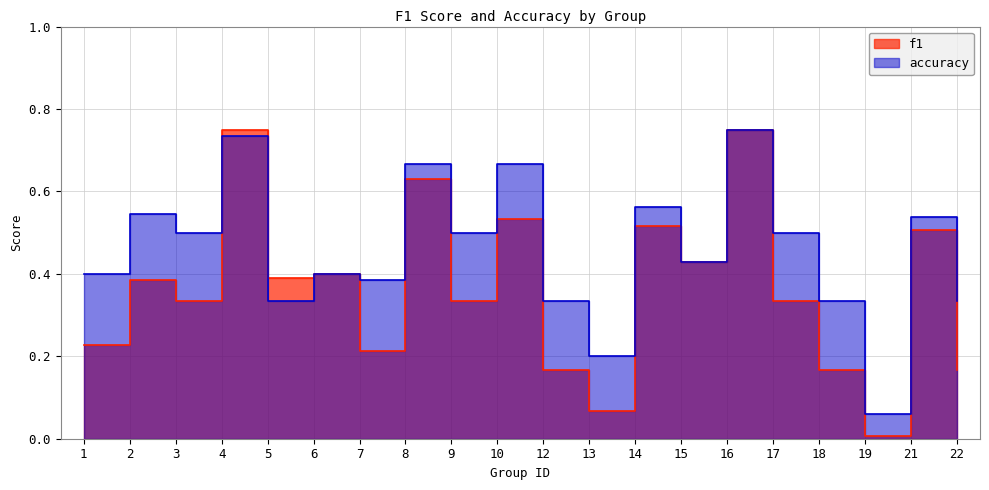

Read the accuracy value at 5.

0.3